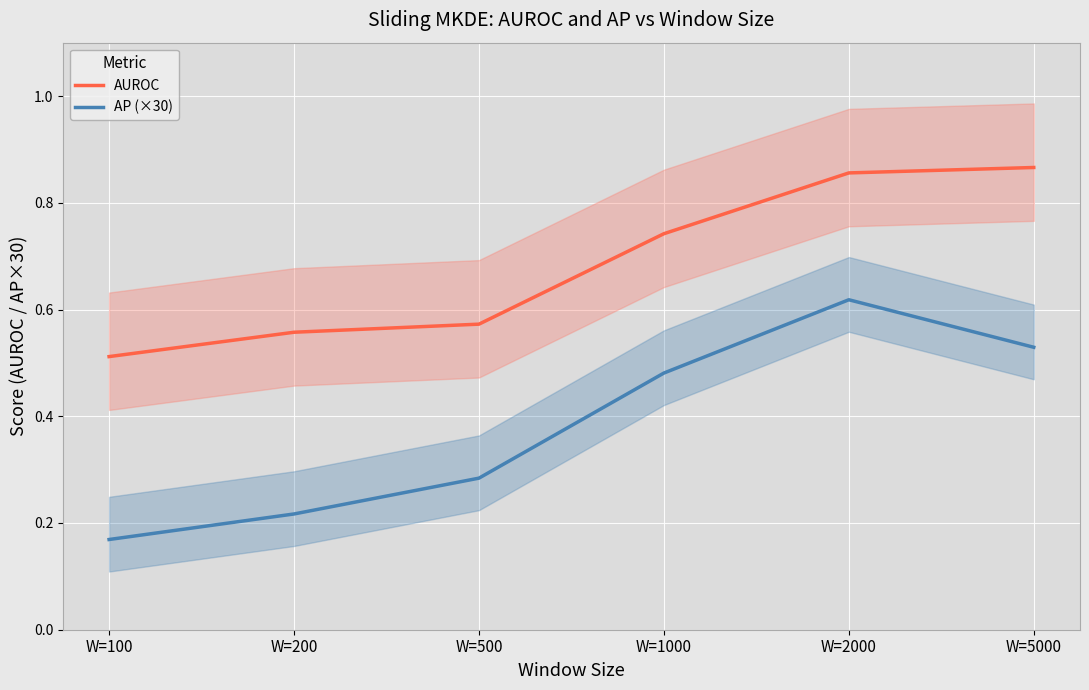

Rank the categories by AP (×30) value from lowest to highest.

W=100, W=200, W=500, W=1000, W=5000, W=2000